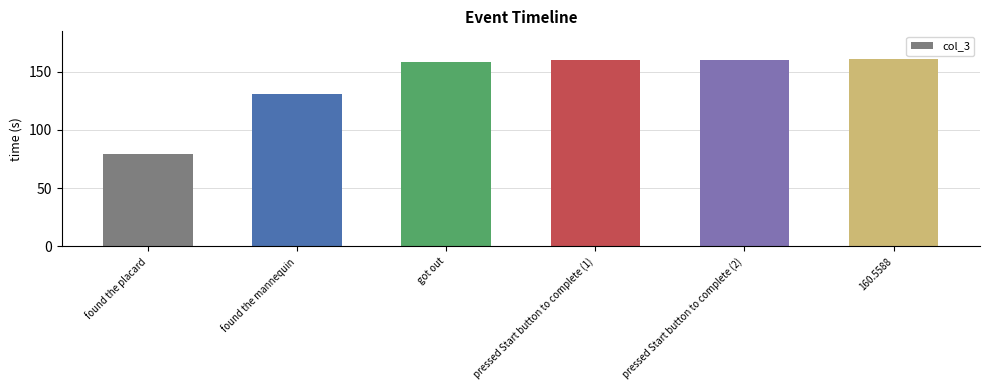

What is the value of the 3rd bar from the left?

157.9